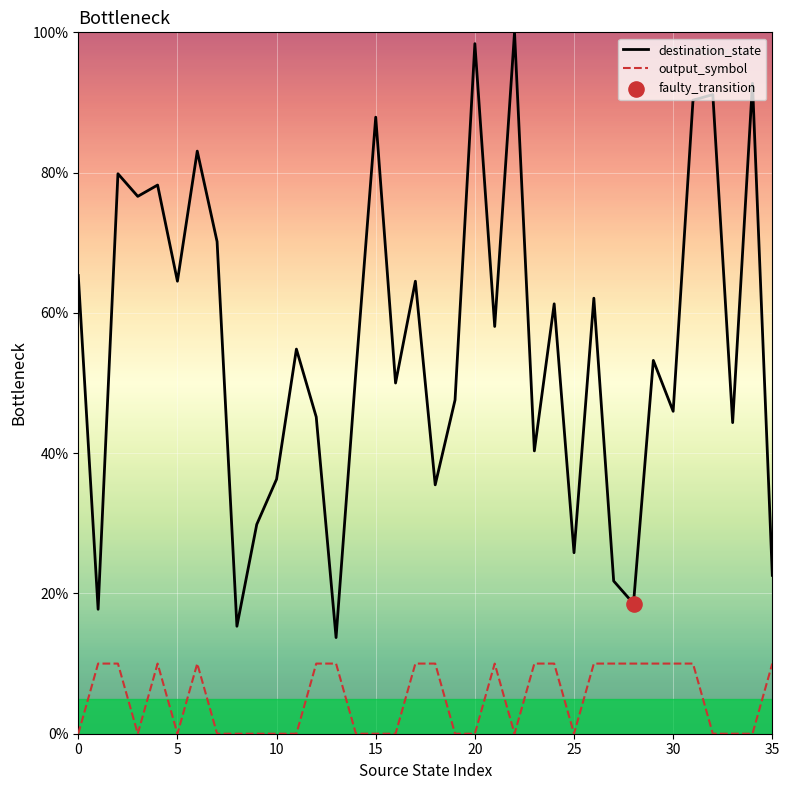

Which series has the widest spread of values?

destination_state